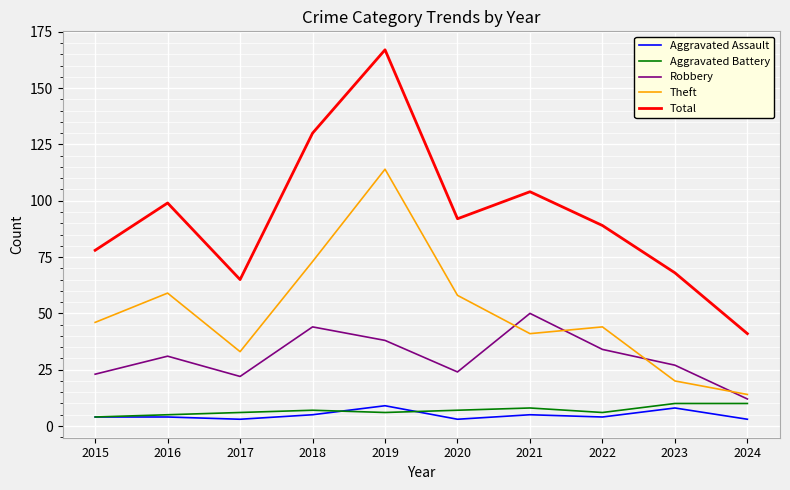

Does the chart have visible grid lines?

Yes